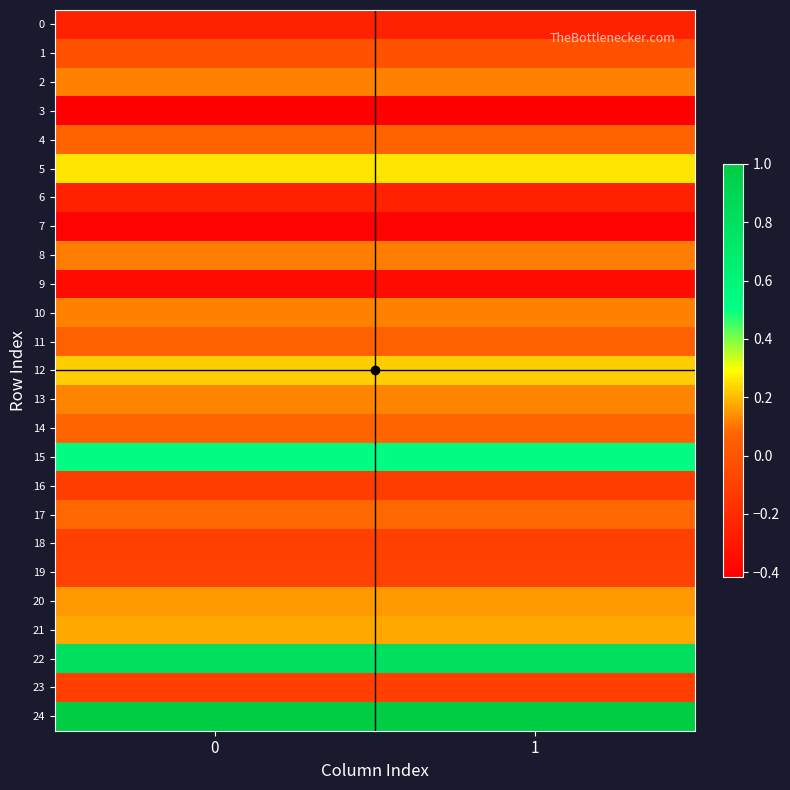

At 0, list the series in order from smallest to largest.

3, 7, 9, 6, 0, 16, 23, 18, 19, 1, 11, 4, 14, 17, 8, 10, 2, 13, 20, 21, 12, 5, 15, 22, 24